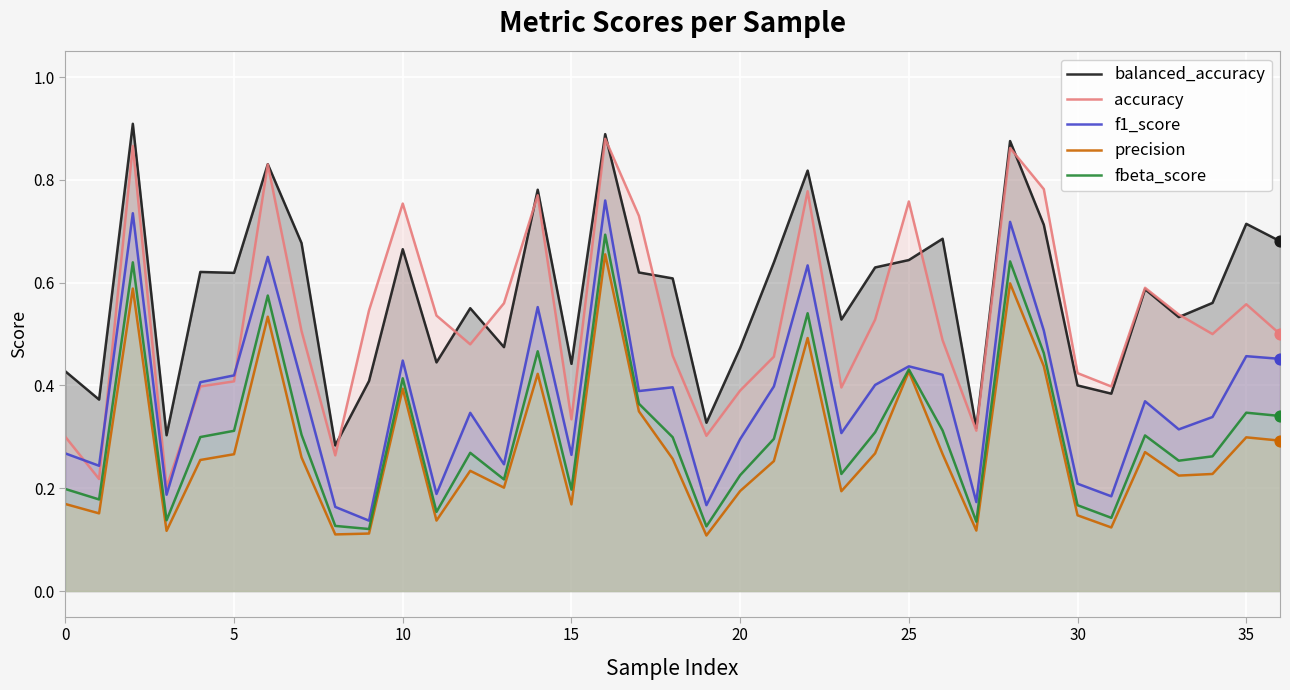

At how many categories does at least one series exceed 0?

37